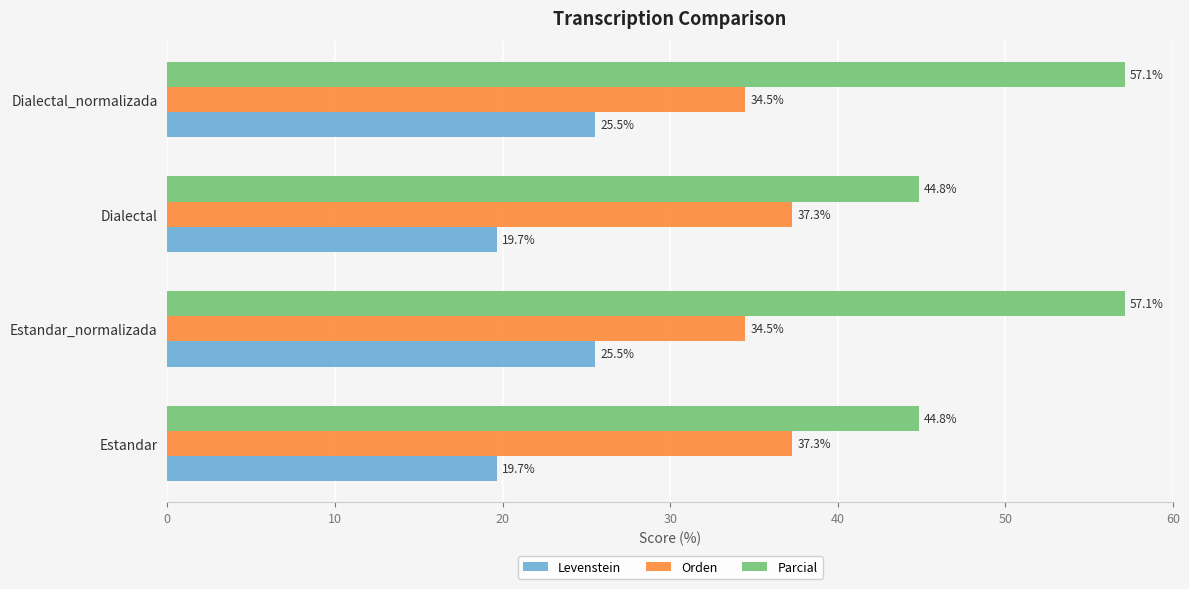

Read the Parcial value at Estandar_normalizada.

57.1